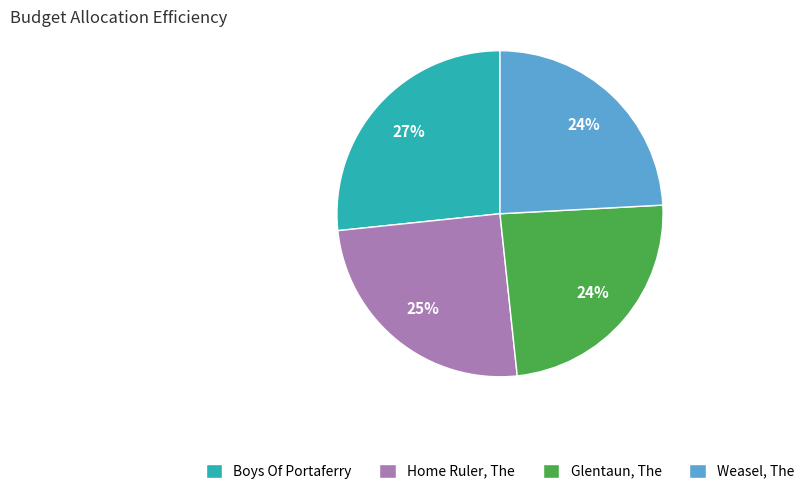

True or false: Boys Of Portaferry accounts for 27% of the total.

True